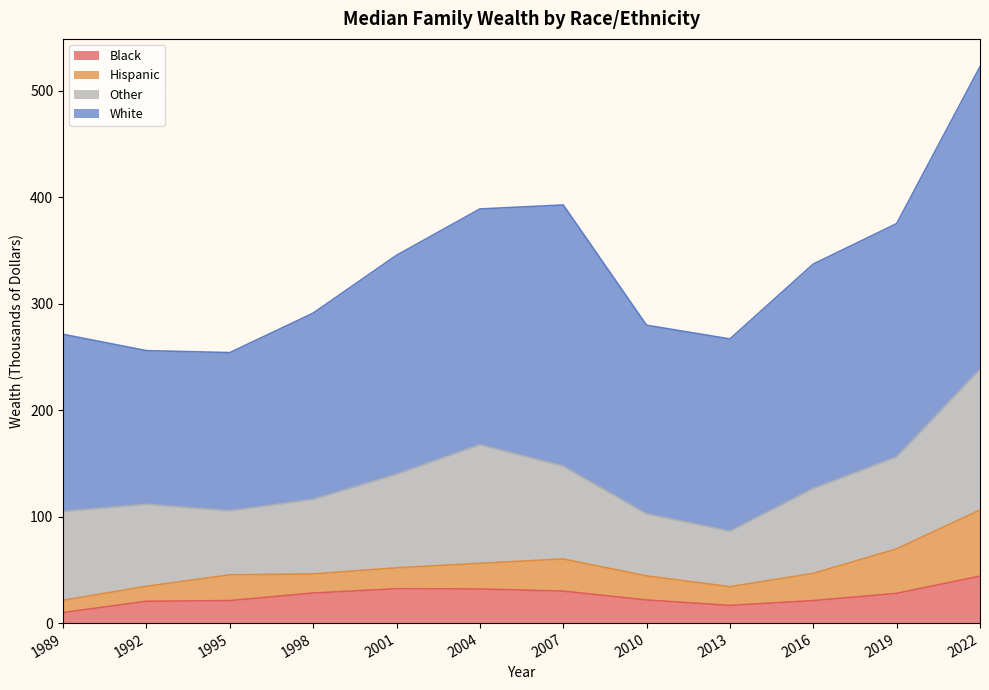

Which has a higher value, 2010 or 1992?

2010